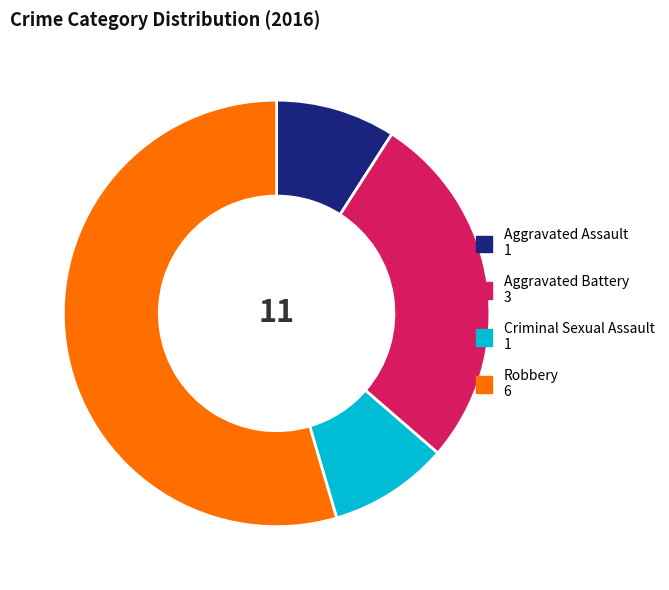

The Aggravated Assault slice represents 9% of the pie. True or false?

True